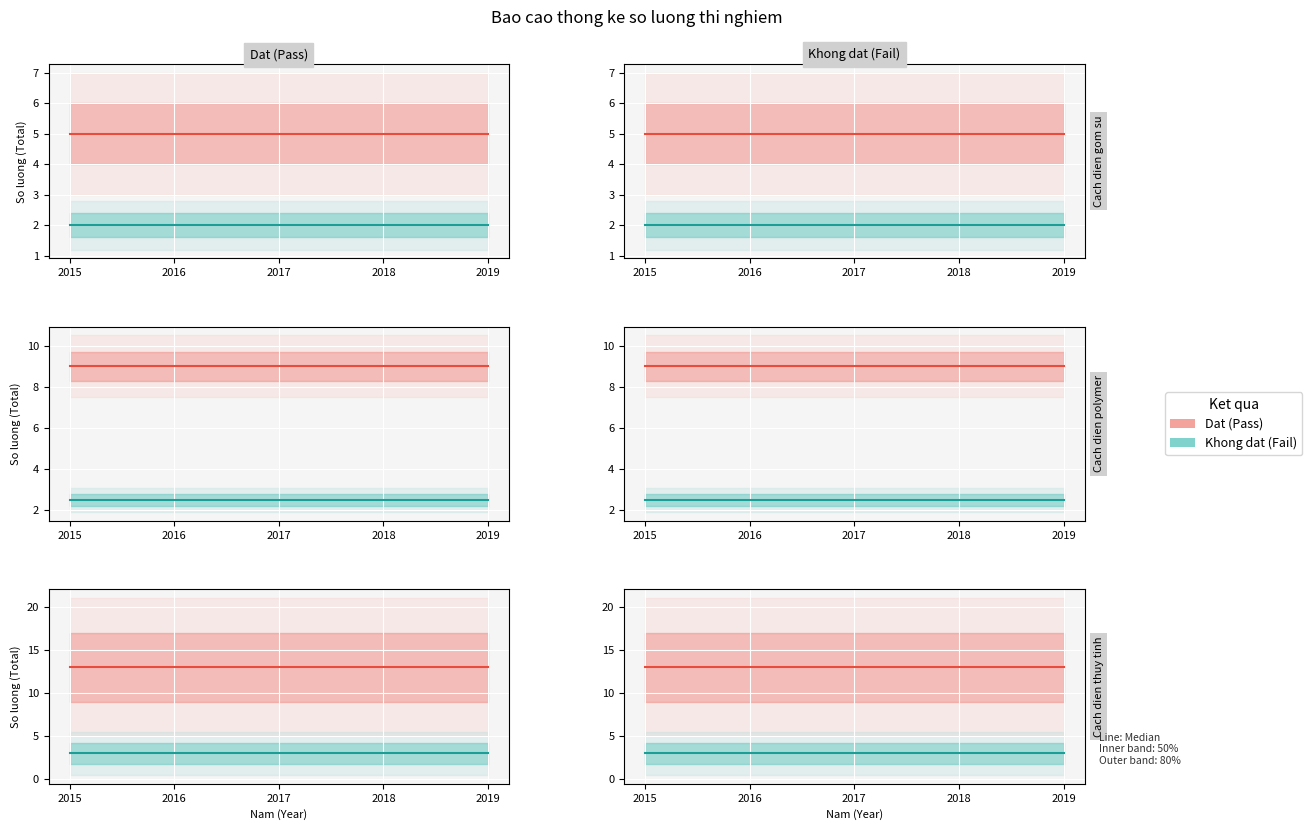

What are all the series names shown in the legend?

Dat (Pass), Khong dat (Fail)